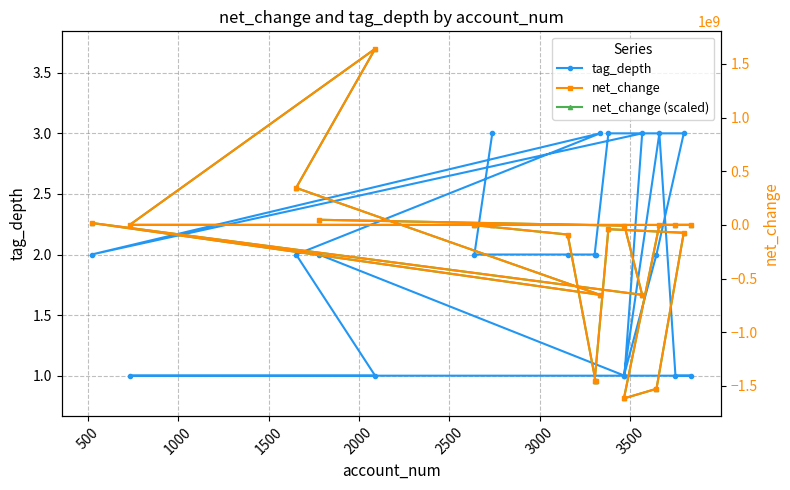

What are all the series names shown in the legend?

tag_depth, net_change (scaled), net_change